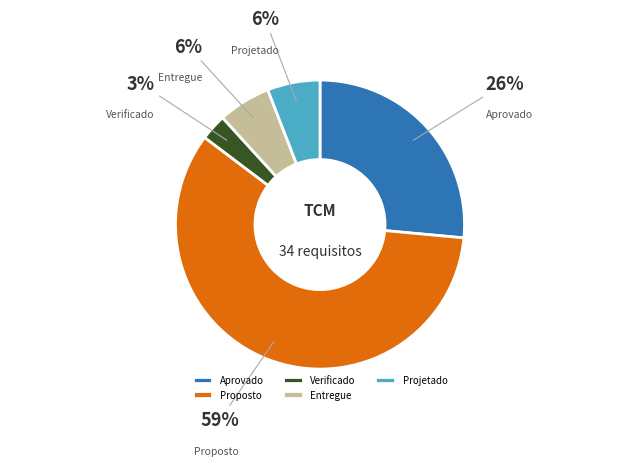

To the nearest percent, what percentage of the pie is Verificado?

3%